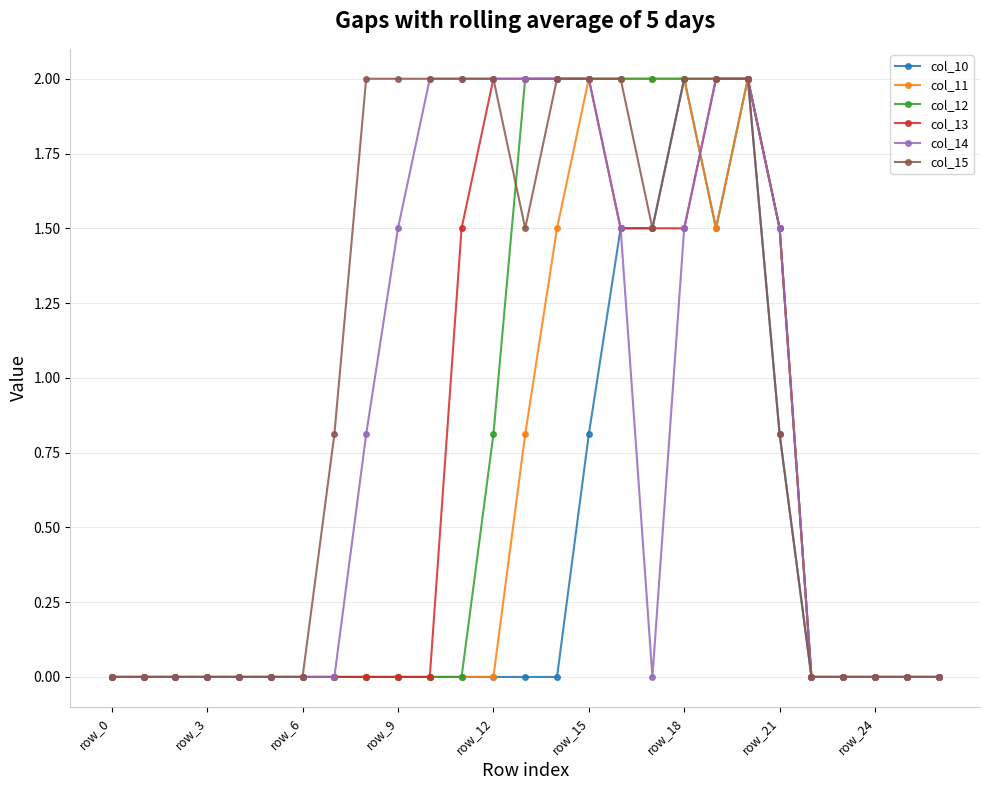

How many lines are shown in the chart?

6